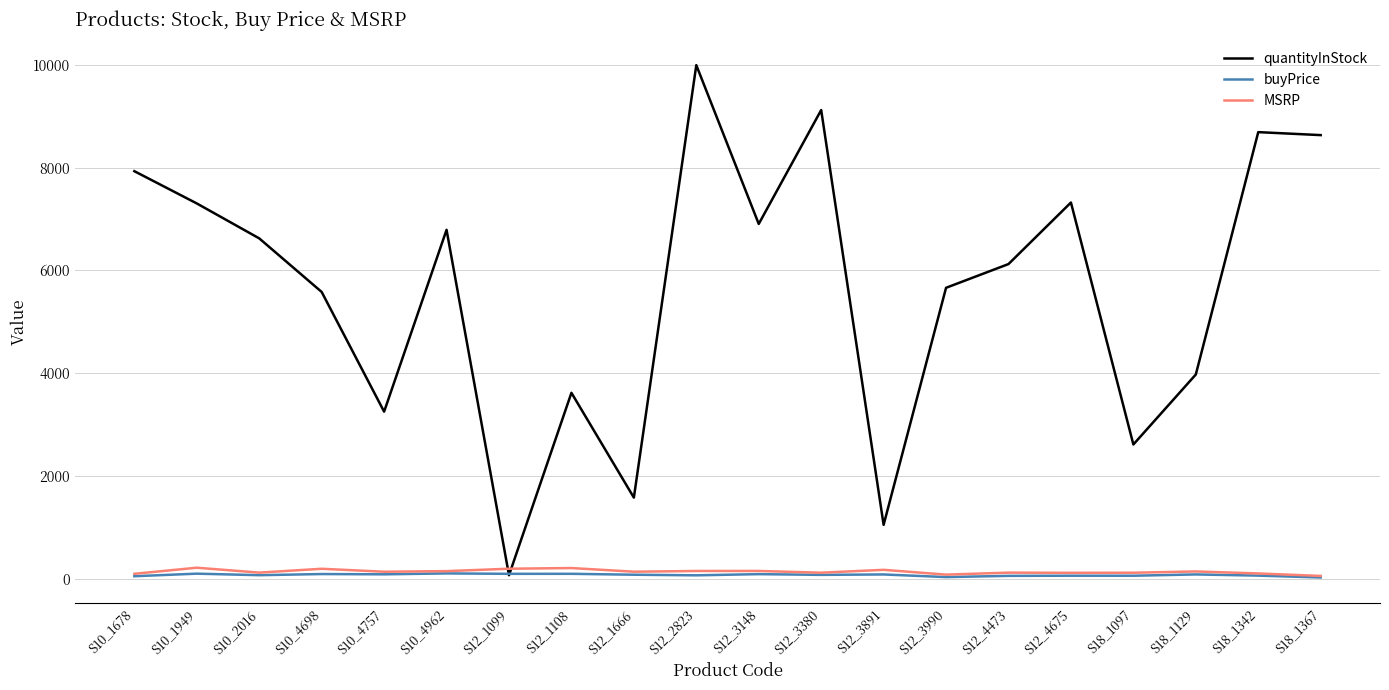

Which series has the widest spread of values?

quantityInStock